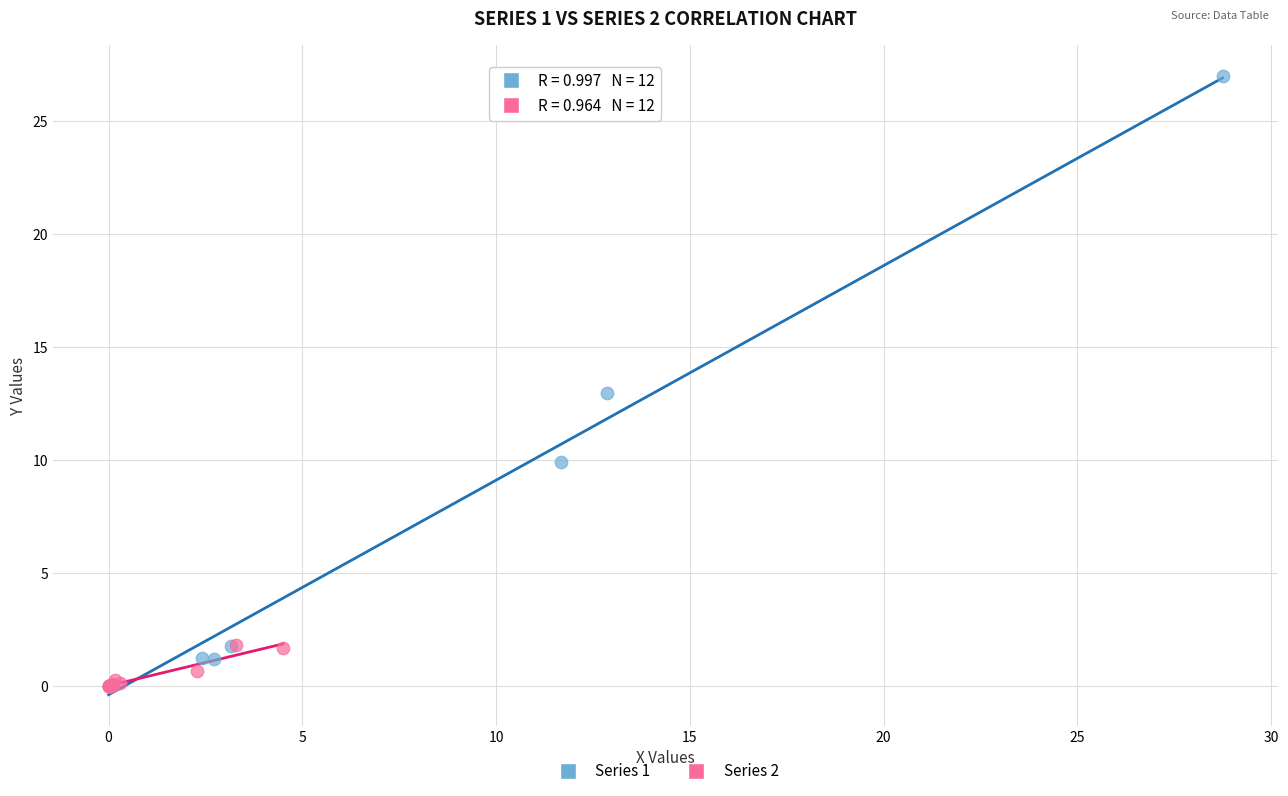

Which series contains the highest Y value?

Series 1